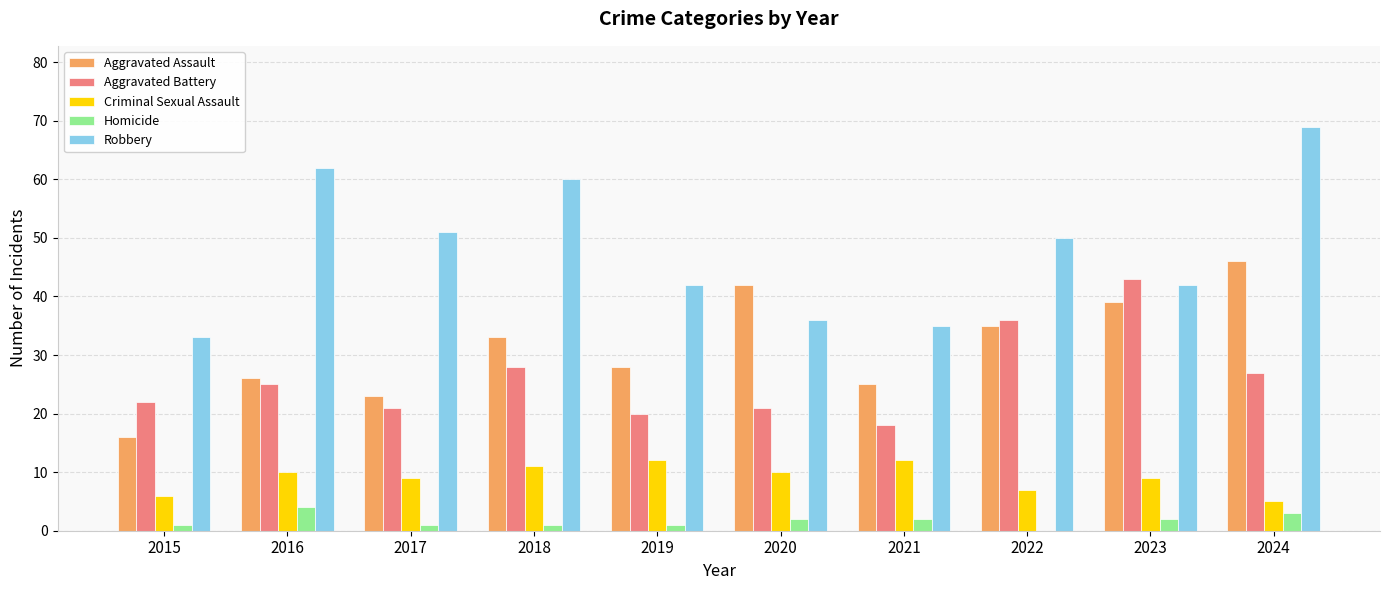

What is the highest value of the Criminal Sexual Assault series?

12